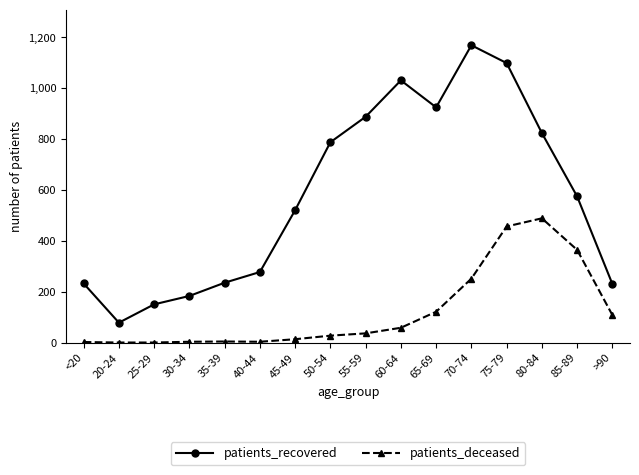

At which category is the sum across all series the highest?

75-79